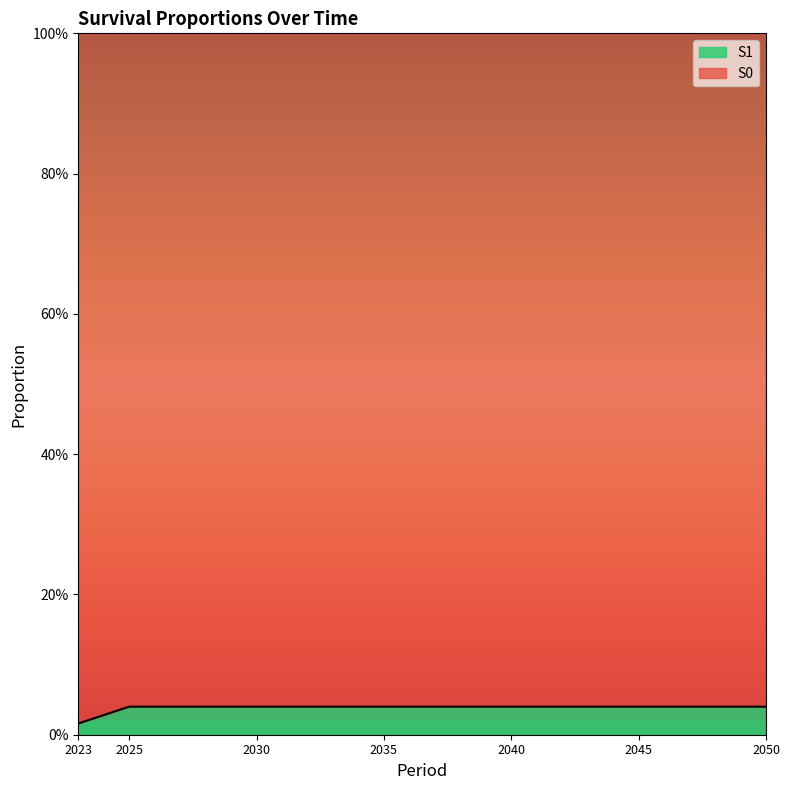

What is the sum of the values at 2040 and 2035?

0.1